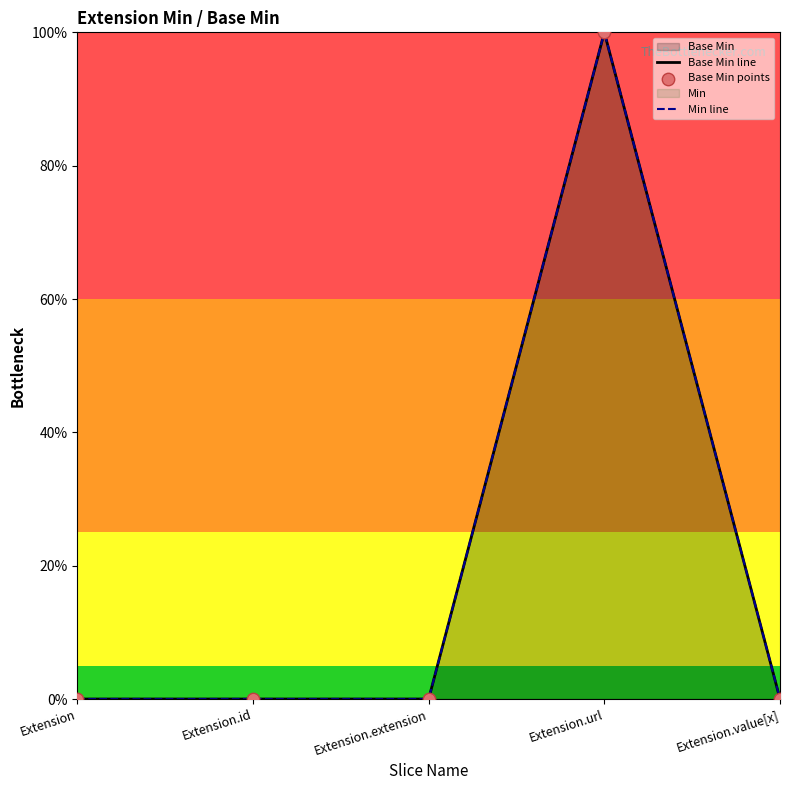

What is the change in value from Extension.extension to Extension.url?

+1